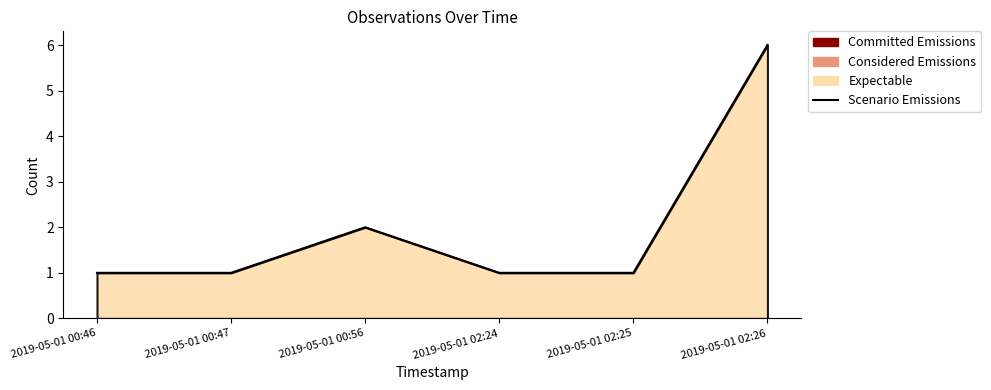

Count the number of data series in this chart.

1